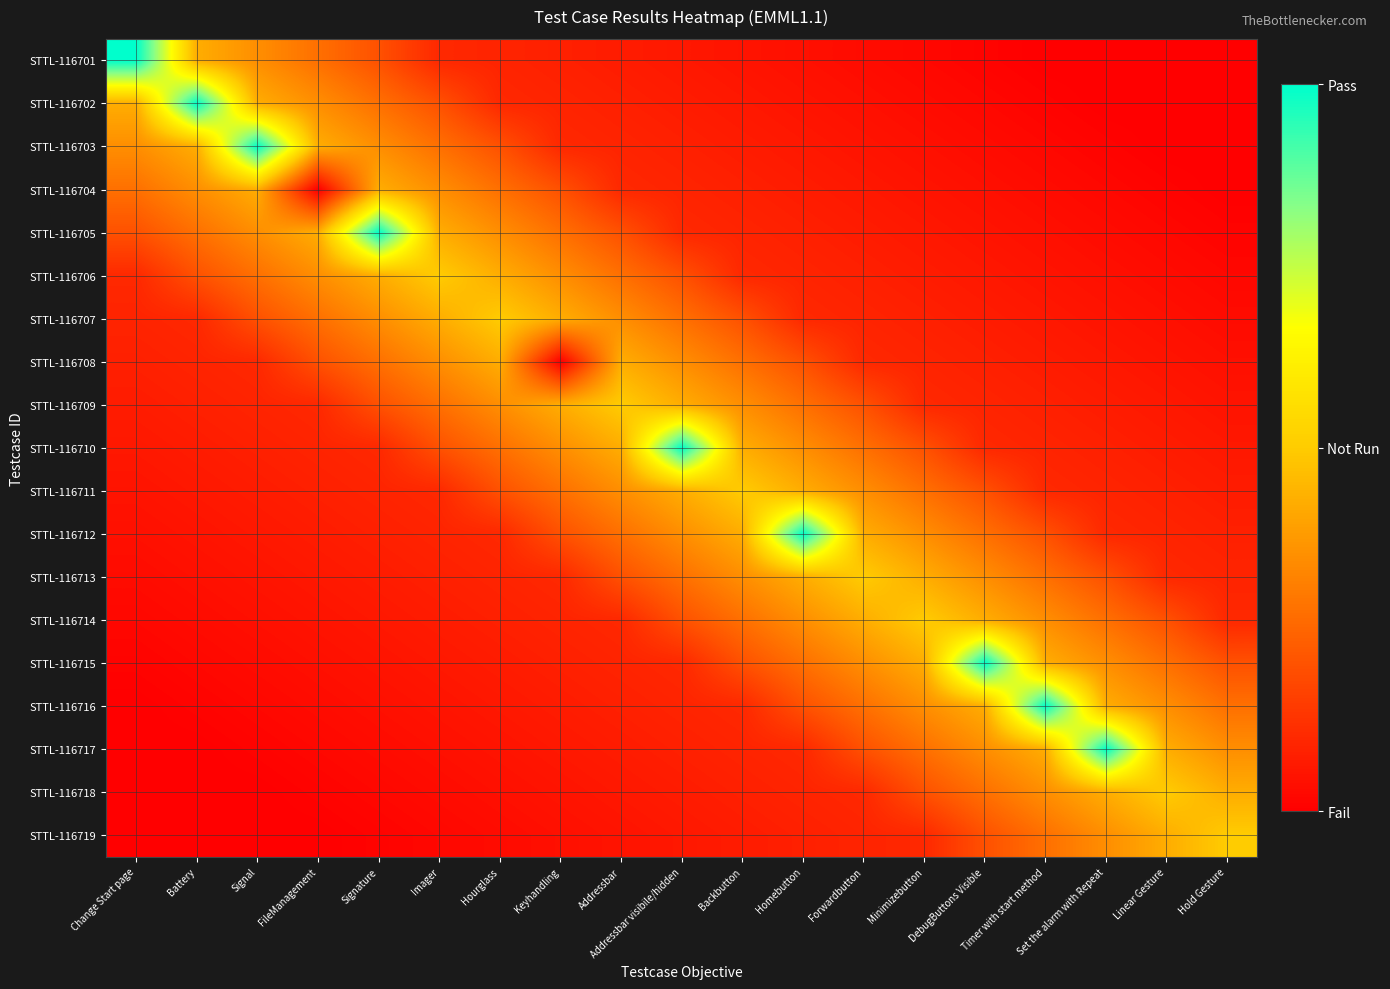

What is the total value across all series at Change Start page?

5.6